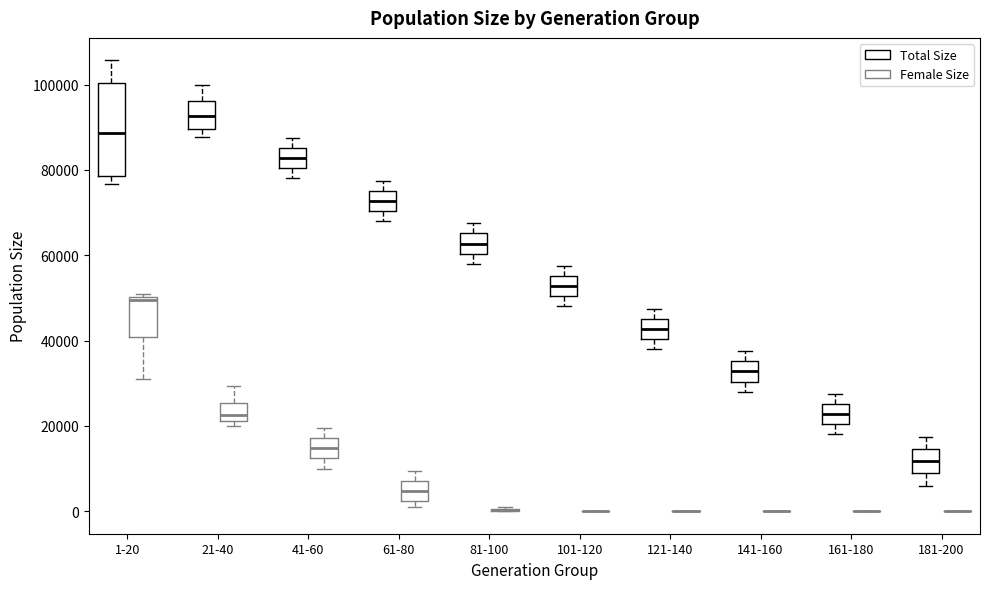

Reading left to right, transcribe this box plot: for each box, give where its median line is, the range the box spans, and where its two whiskers end, as read against the y-axis. The values are not printed on the chart, so give them approximately, as read against the axis.

1-20 (Total Size): median 88000, box 78000 to 100000, whiskers 76000 to 106000
1-20 (Female Size): median 50000 (just below the box's upper edge), box 40000 to 50000, whiskers 30000 to 50000 (just above the box's upper edge)
21-40 (Total Size): median 92000, box 90000 to 96000, whiskers 88000 to 100000
21-40 (Female Size): median 22000 (inside the box), box 22000 to 26000, whiskers 20000 to 30000
41-60 (Total Size): median 82000, box 80000 to 86000, whiskers 78000 to 88000
41-60 (Female Size): median 14000, box 12000 to 18000, whiskers 10000 to 20000
61-80 (Total Size): median 72000, box 70000 to 76000, whiskers 68000 to 78000
61-80 (Female Size): median 4000, box 2000 to 8000, whiskers 2000 (just below the box's lower edge) to 10000
81-100 (Total Size): median 62000, box 60000 to 66000, whiskers 58000 to 68000
81-100 (Female Size): box collapsed to a line at 0, whiskers 0 to 0
101-120 (Total Size): median 52000, box 50000 to 56000, whiskers 48000 to 58000
101-120 (Female Size): box collapsed to a line at 0, whiskers 0 to 0
121-140 (Total Size): median 42000, box 40000 to 46000, whiskers 38000 to 48000
121-140 (Female Size): box collapsed to a line at 0, whiskers 0 to 0
141-160 (Total Size): median 32000, box 30000 to 36000, whiskers 28000 to 38000
141-160 (Female Size): box collapsed to a line at 0, whiskers 0 to 0
161-180 (Total Size): median 22000, box 20000 to 26000, whiskers 18000 to 28000
161-180 (Female Size): box collapsed to a line at 0, whiskers 0 to 0
181-200 (Total Size): median 12000, box 8000 to 14000, whiskers 6000 to 18000
181-200 (Female Size): box collapsed to a line at 0, whiskers 0 to 0